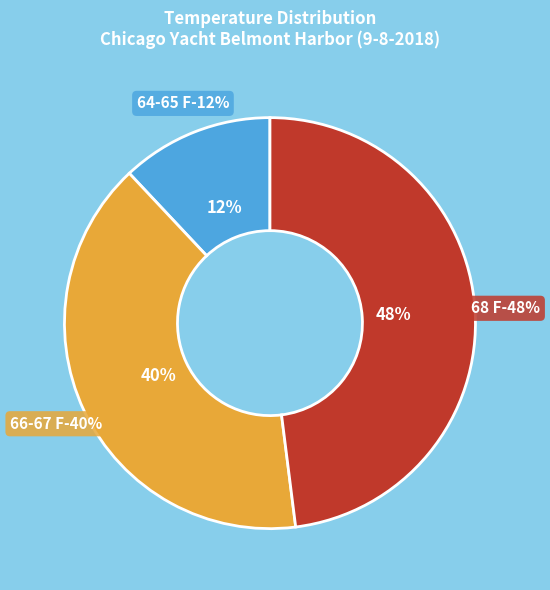

Is it true that 64-65 F is 12% of the pie?

True